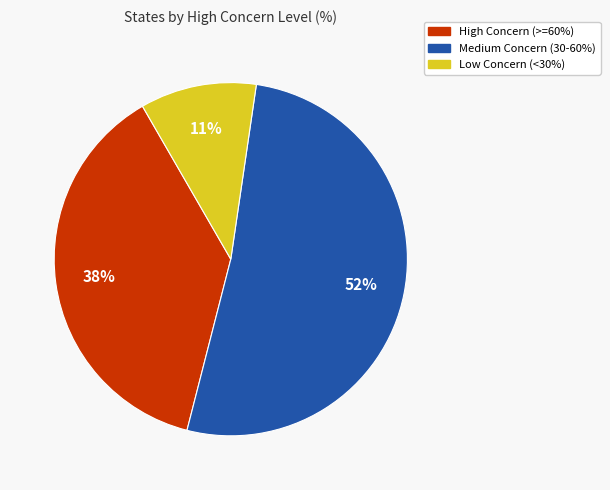

To the nearest percent, what is the difference between the largest and smallest slice percentages?

41%